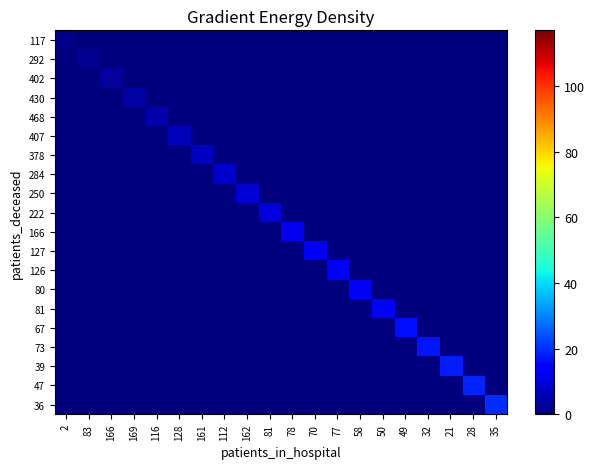

Rank the series at 78 from lowest to highest value.

117, 292, 402, 430, 468, 407, 378, 284, 250, 222, 127, 126, 80, 81, 67, 73, 39, 47, 36, 166